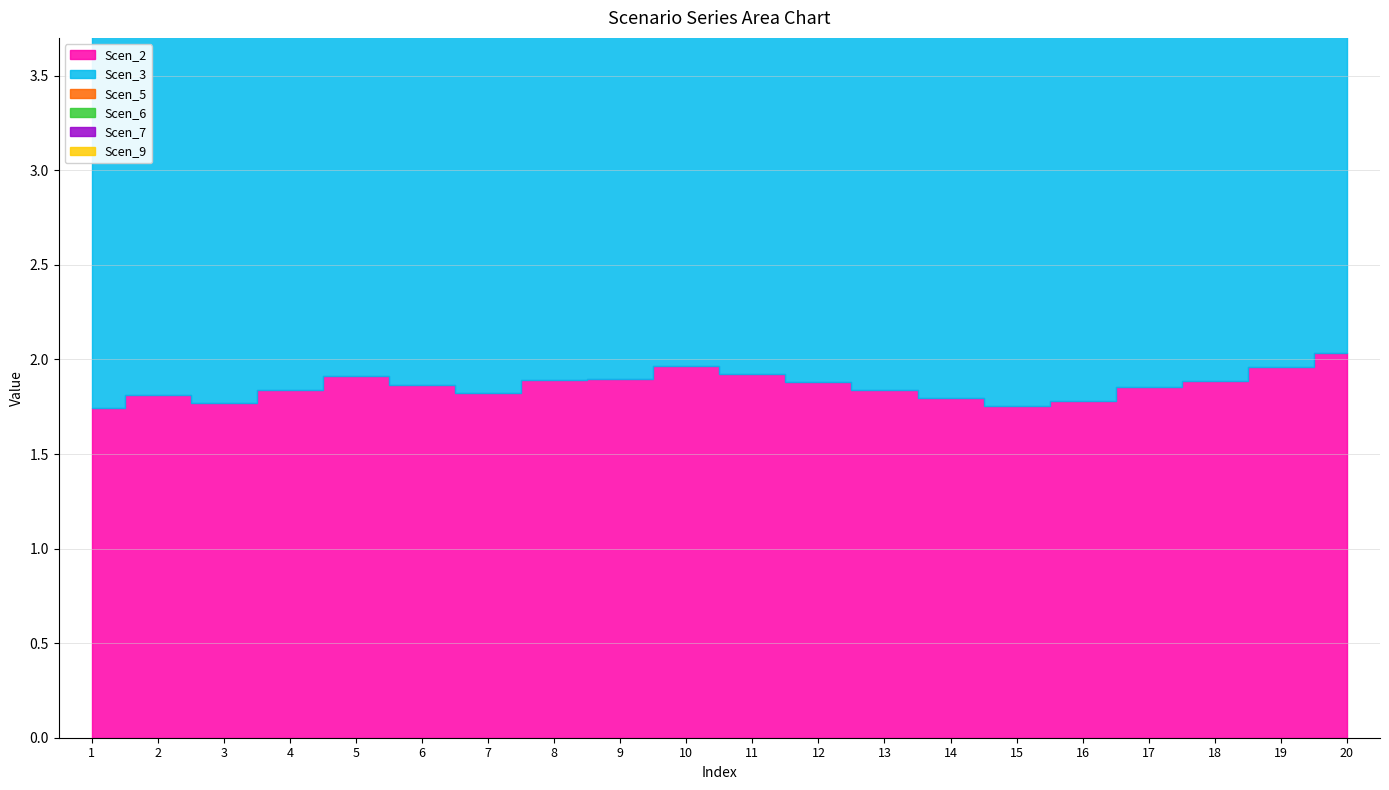

True or false: Scen_3 and Scen_5 intersect in this chart.

False